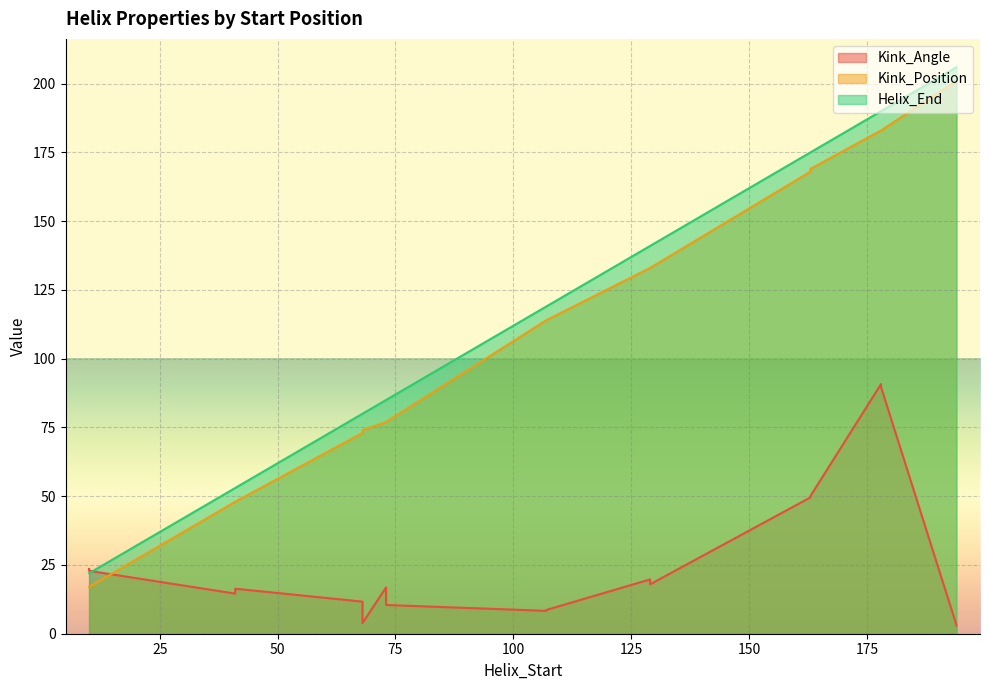

After their last crossing, which series has the higher values: Kink_Angle or Helix_End?

Helix_End